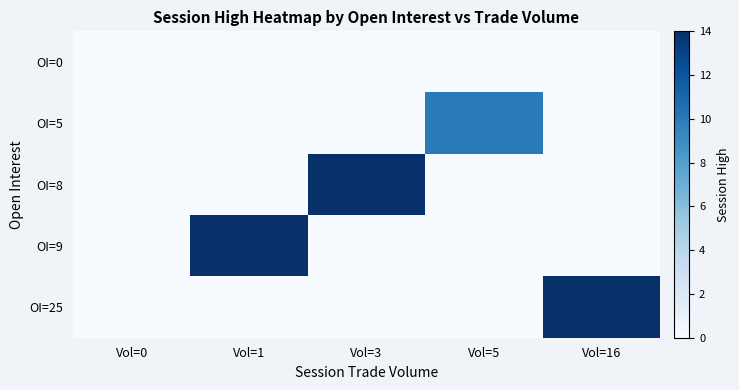

Between Vol=0 and Vol=1, which is larger?

Vol=0